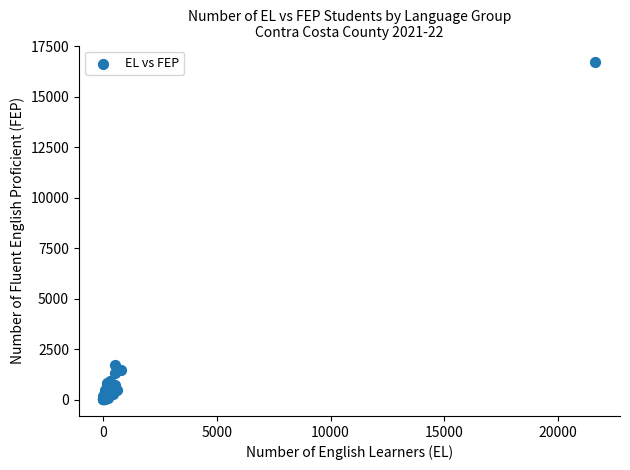

What Y value in the scatter plot is closest to 8366?

1739